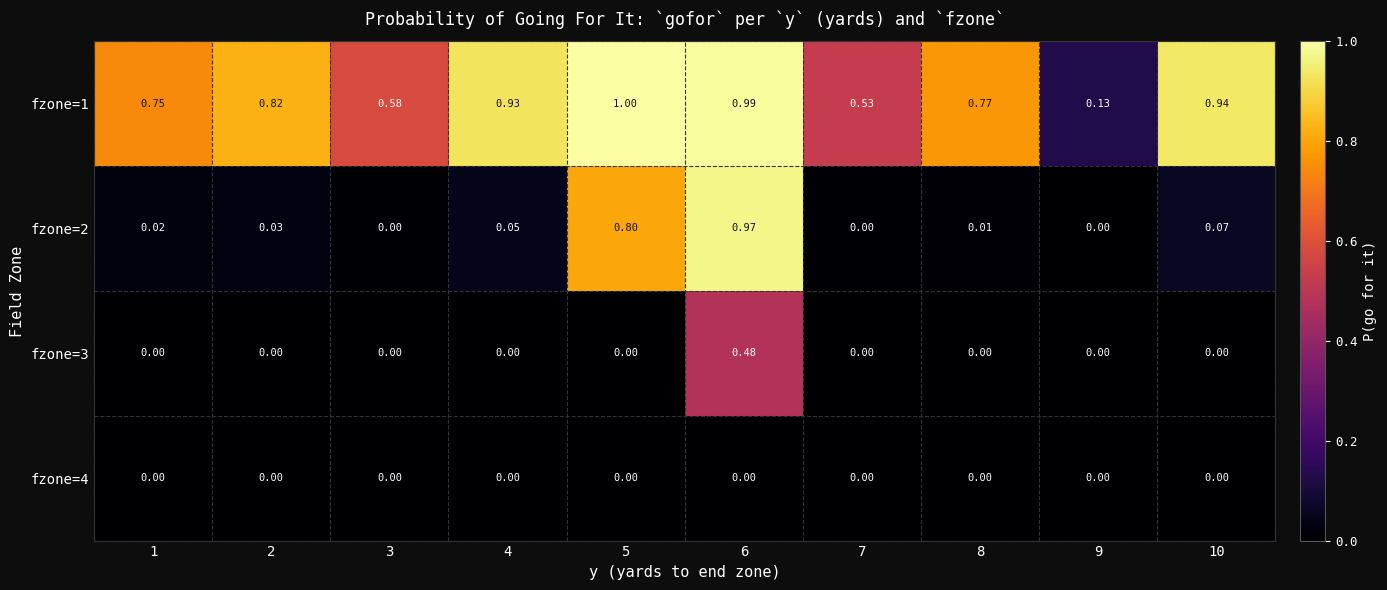

Is the value of fzone=4 at 3 greater than the value of fzone=1 at 3?

No